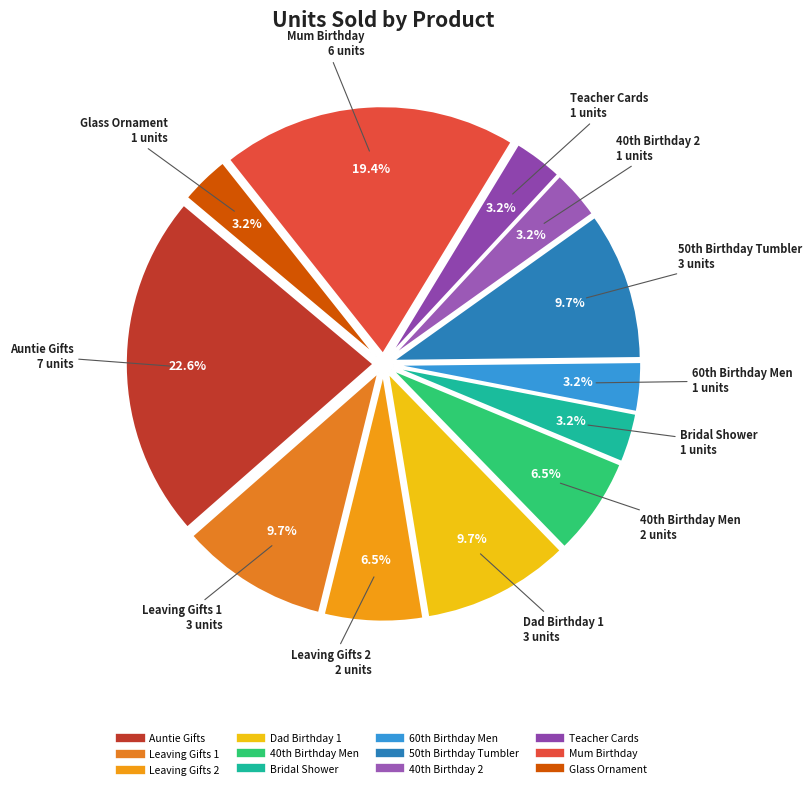

To the nearest percent, what is the average slice percentage?

8%